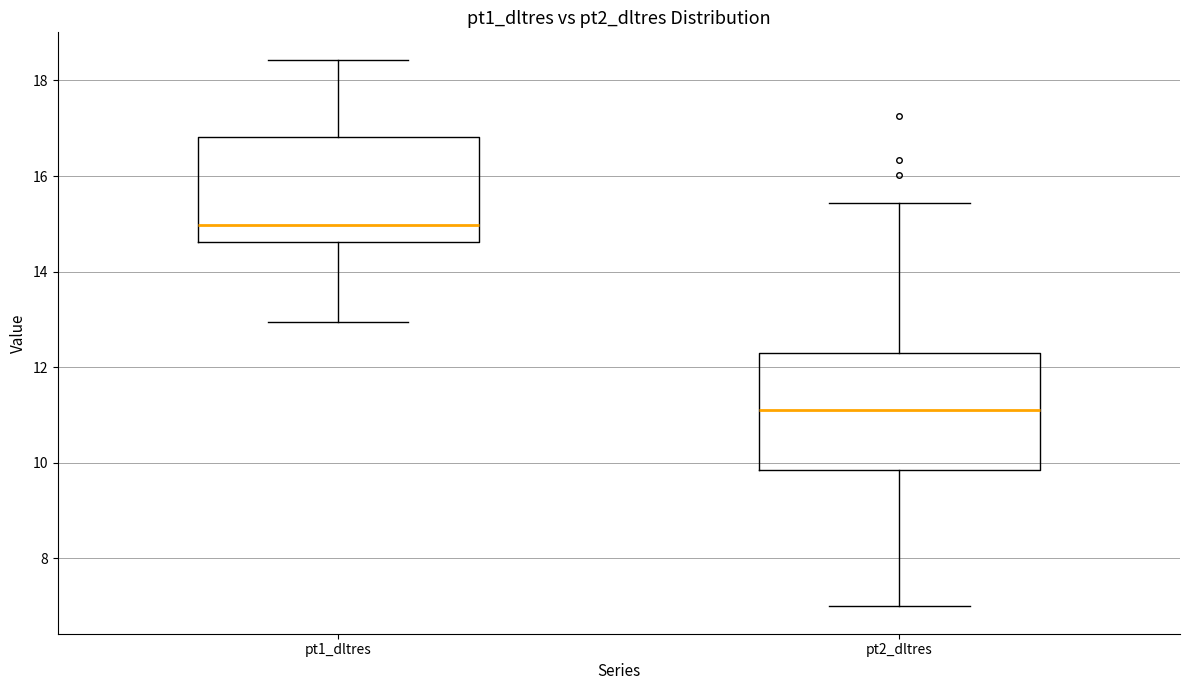

Comparing the boxes themselves (not the whiskers), which one is the tallest?

pt2_dltres